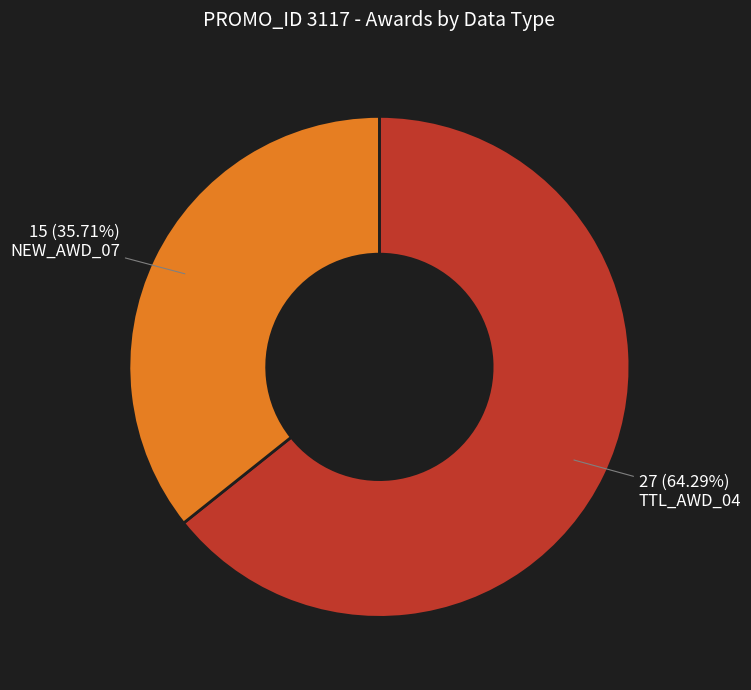

Combined, do TTL_AWD_04 and NEW_AWD_07 account for over 50%?

Yes